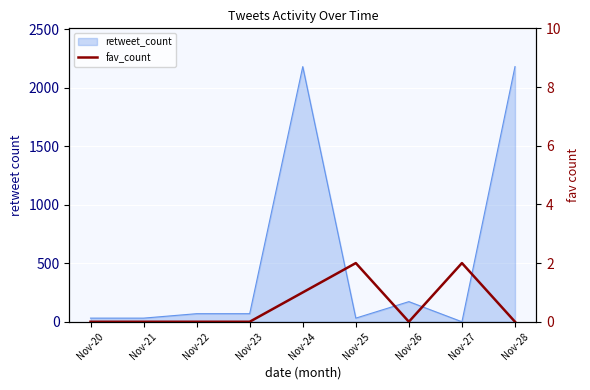

The value at Nov-21 is 1. True or false?

False